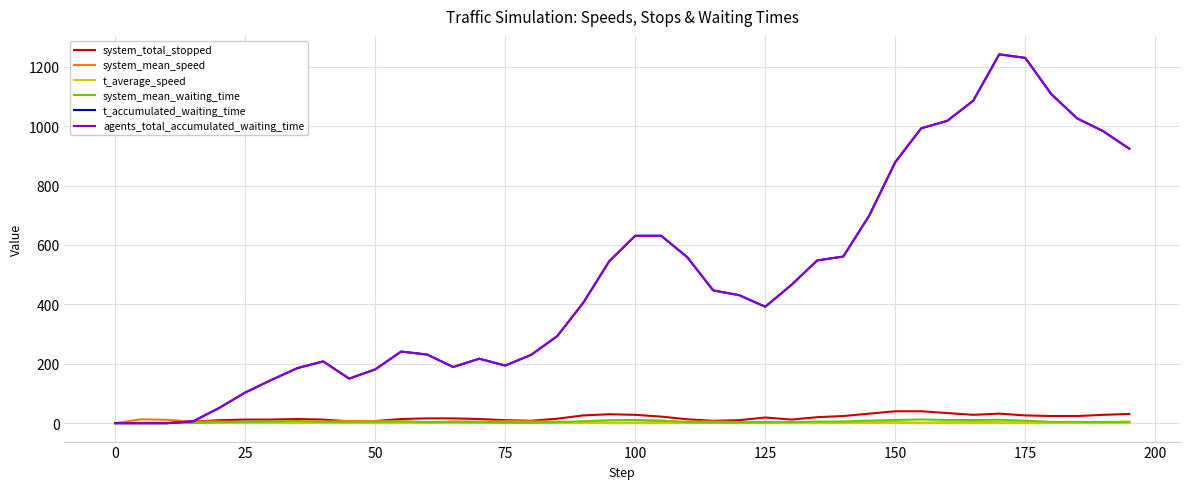

What is the average value of the t_accumulated_waiting_time series?

485.7